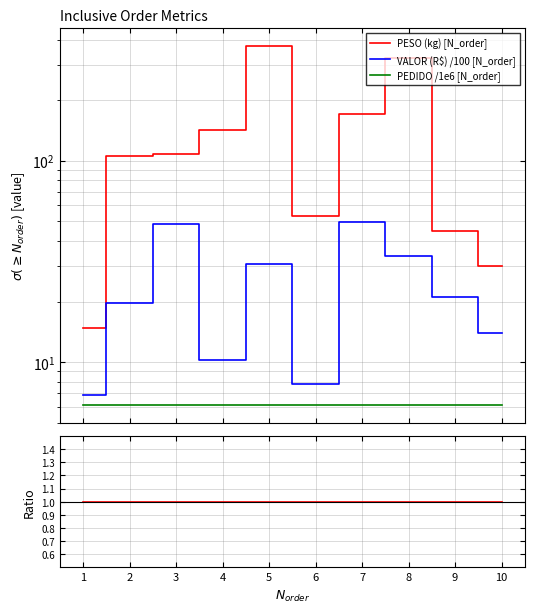

True or false: VALOR (R$) /100 has more than 0 points higher than both neighbors.

True